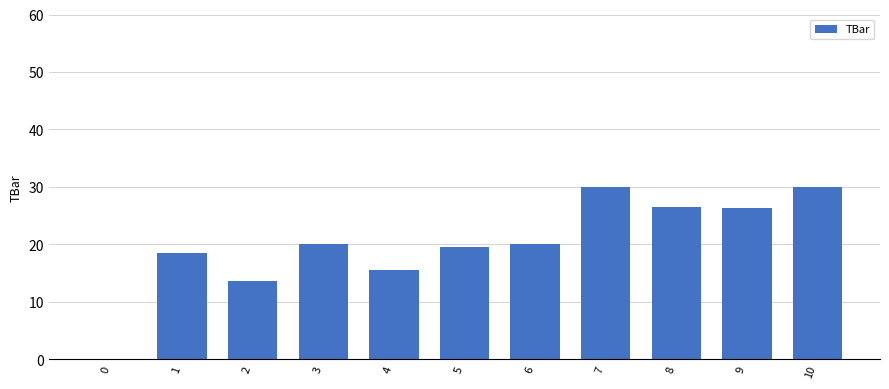

What is the maximum value shown in the chart?

30.0